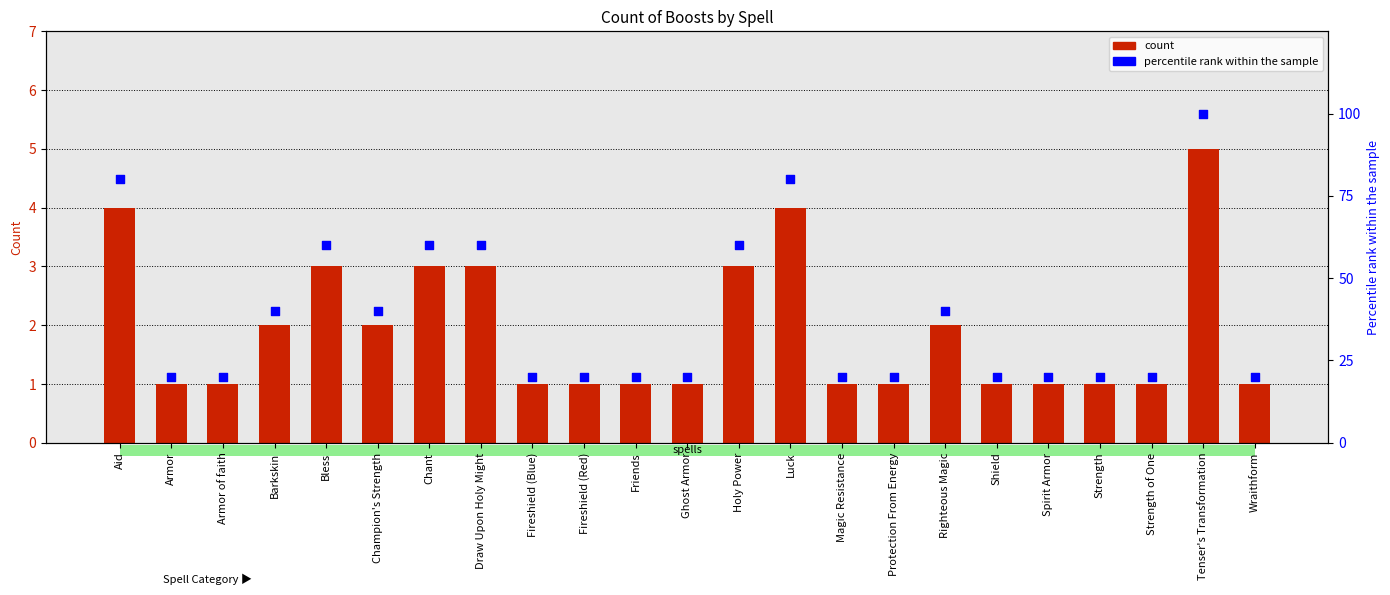

Which series has the widest spread of Y values?

Percentile rank within the sample